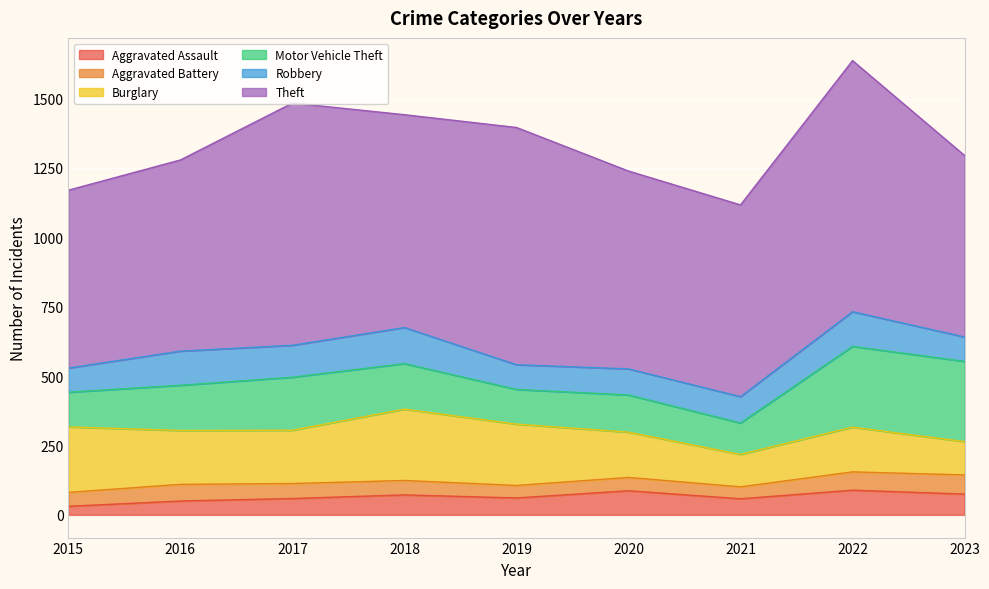

Reading left to right, extract all data points from this chart.

Aggravated Assault: 2015=31	2016=50	2017=59	2018=72	2019=61	2020=87	2021=58	2022=89	2023=75
Aggravated Battery: 2015=50	2016=60	2017=54	2018=52	2019=45	2020=48	2021=43	2022=66	2023=69
Burglary: 2015=236	2016=194	2017=192	2018=257	2019=221	2020=163	2021=117	2022=161	2023=120
Motor Vehicle Theft: 2015=125	2016=163	2017=191	2018=164	2019=125	2020=134	2021=113	2022=291	2023=289
Robbery: 2015=87	2016=123	2017=115	2018=130	2019=89	2020=94	2021=95	2022=125	2023=88
Theft: 2015=641	2016=689	2017=873	2018=767	2019=855	2020=713	2021=691	2022=905	2023=654